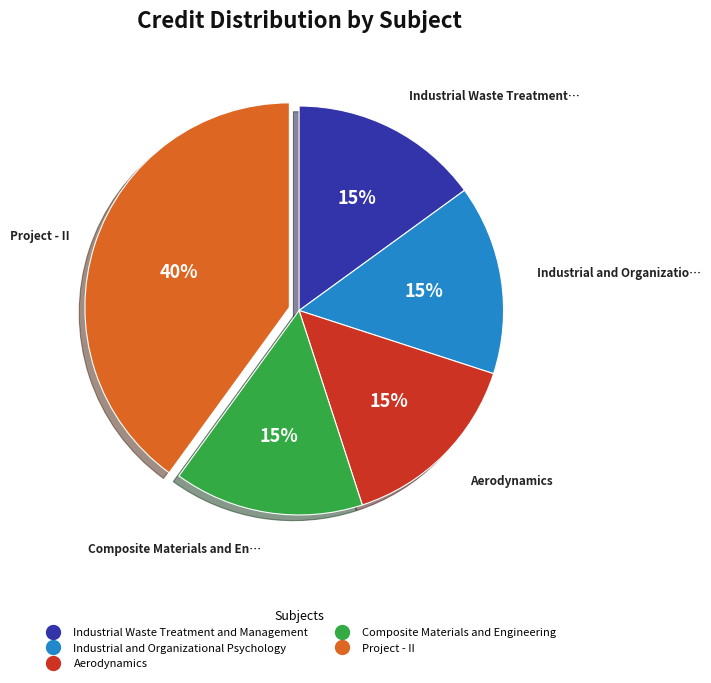

Does any single category account for the majority?

No